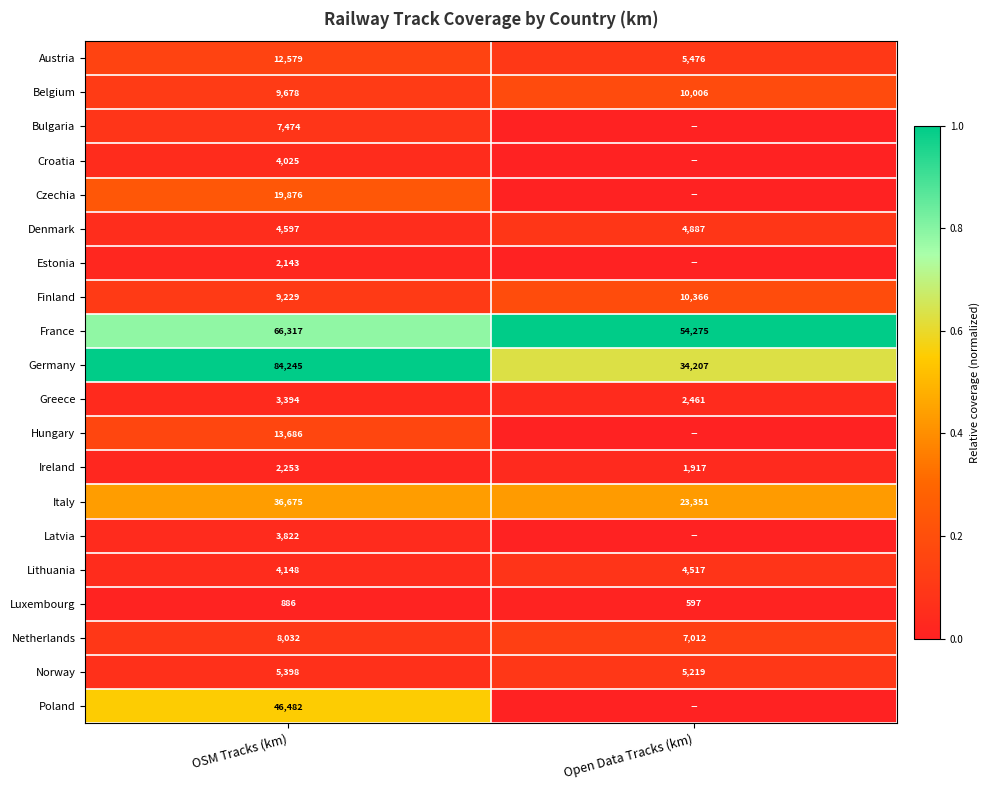

Which category has the lowest value across all series?

Open Data Tracks (km)